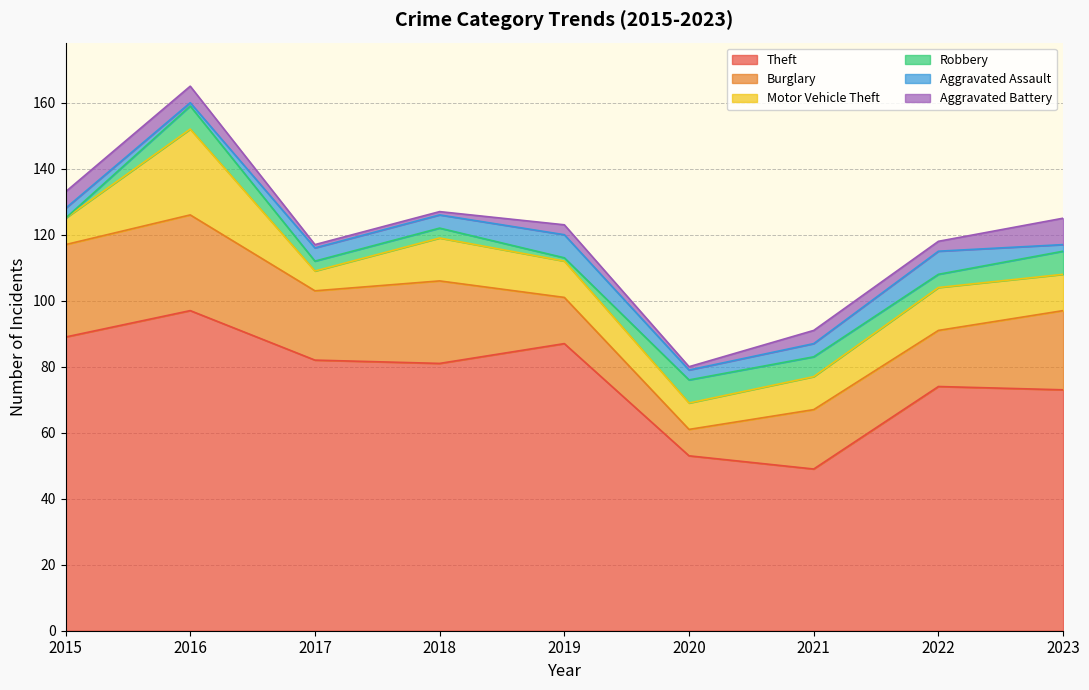

Reading right to left, list all the values displayed in this chart.

Theft: 73	74	49	53	87	81	82	97	89
Burglary: 24	17	18	8	14	25	21	29	28
Motor Vehicle Theft: 11	13	10	8	11	13	6	26	8
Robbery: 7	4	6	7	1	3	3	7	0
Aggravated Assault: 2	7	4	3	7	4	4	1	3
Aggravated Battery: 8	3	4	1	3	1	1	5	5